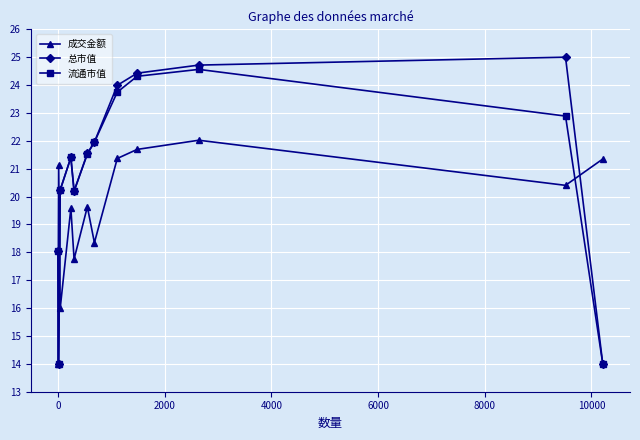

How many times do 总市值 and 成交金额 cross each other?

3